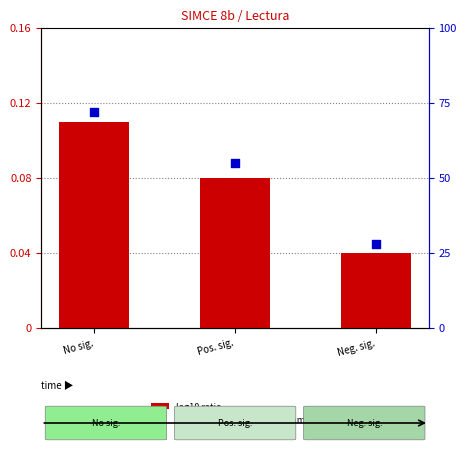

Which series has the largest total across all categories?

percentile rank within the sample